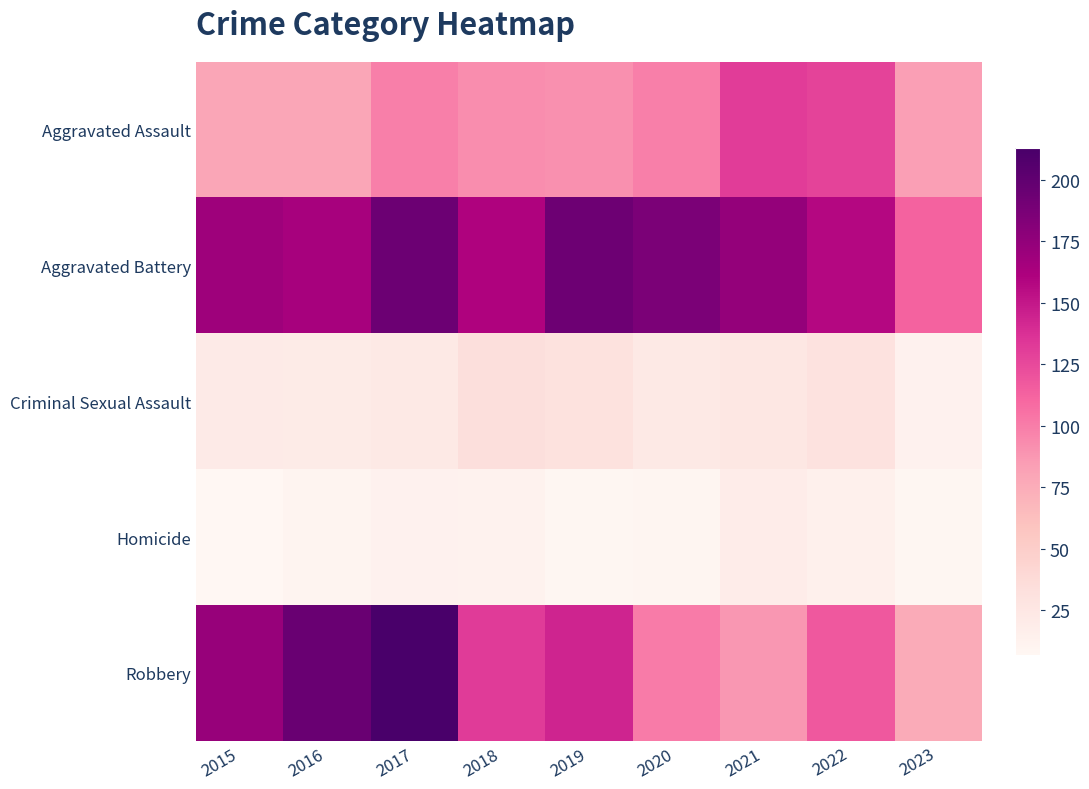

At how many categories does at least one series exceed 29?

9